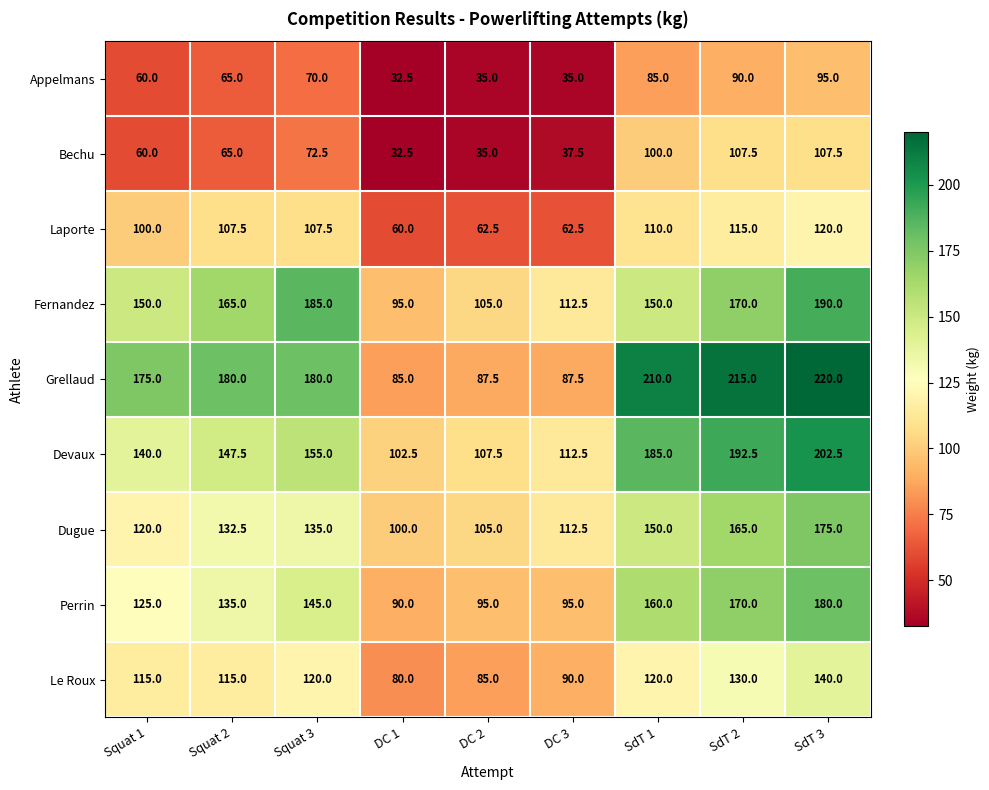

List the series in order of their peak value, highest first.

Grellaud, Devaux, Fernandez, Perrin, Dugue, Le Roux, Laporte, Bechu, Appelmans